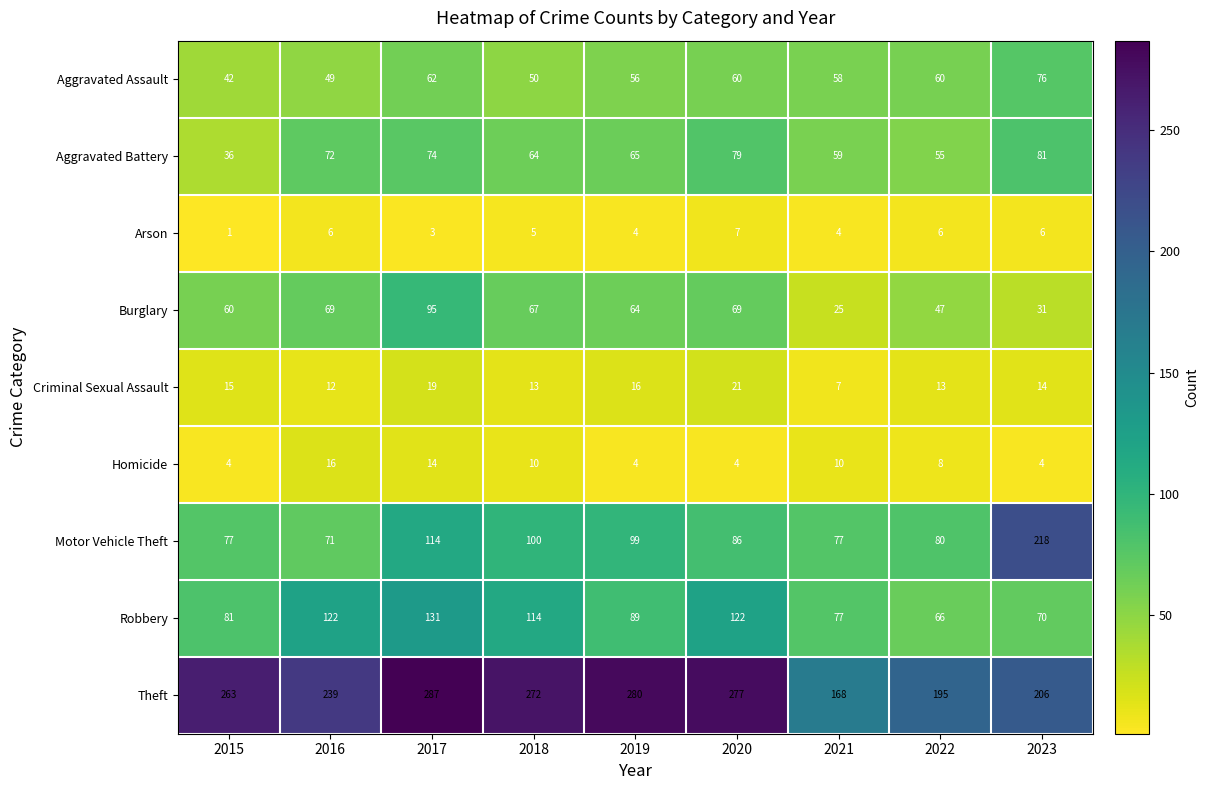

Which series has the largest range (max minus min)?

Motor Vehicle Theft